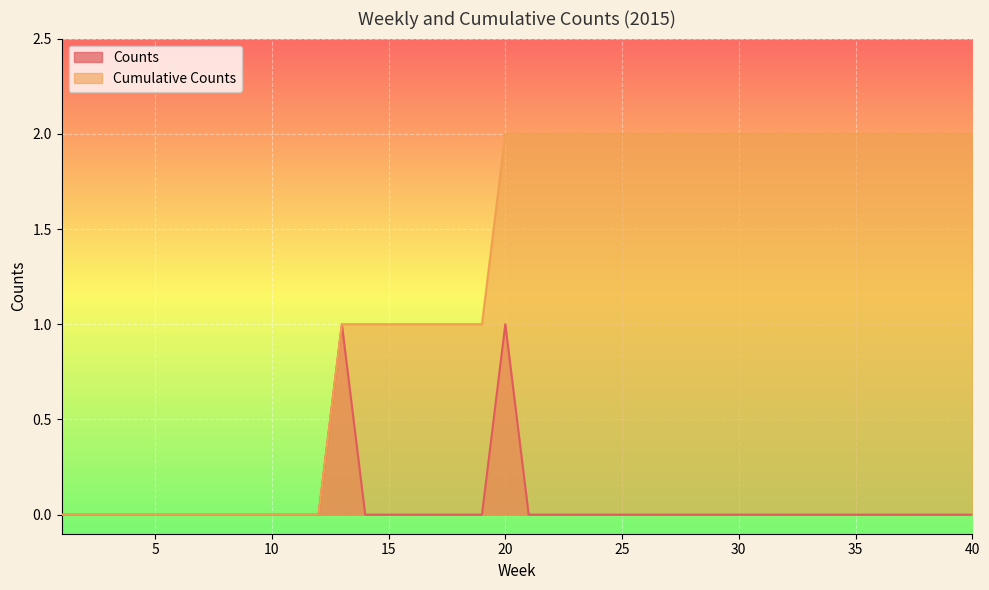

Which series has the largest range (max minus min)?

Cumulative Counts